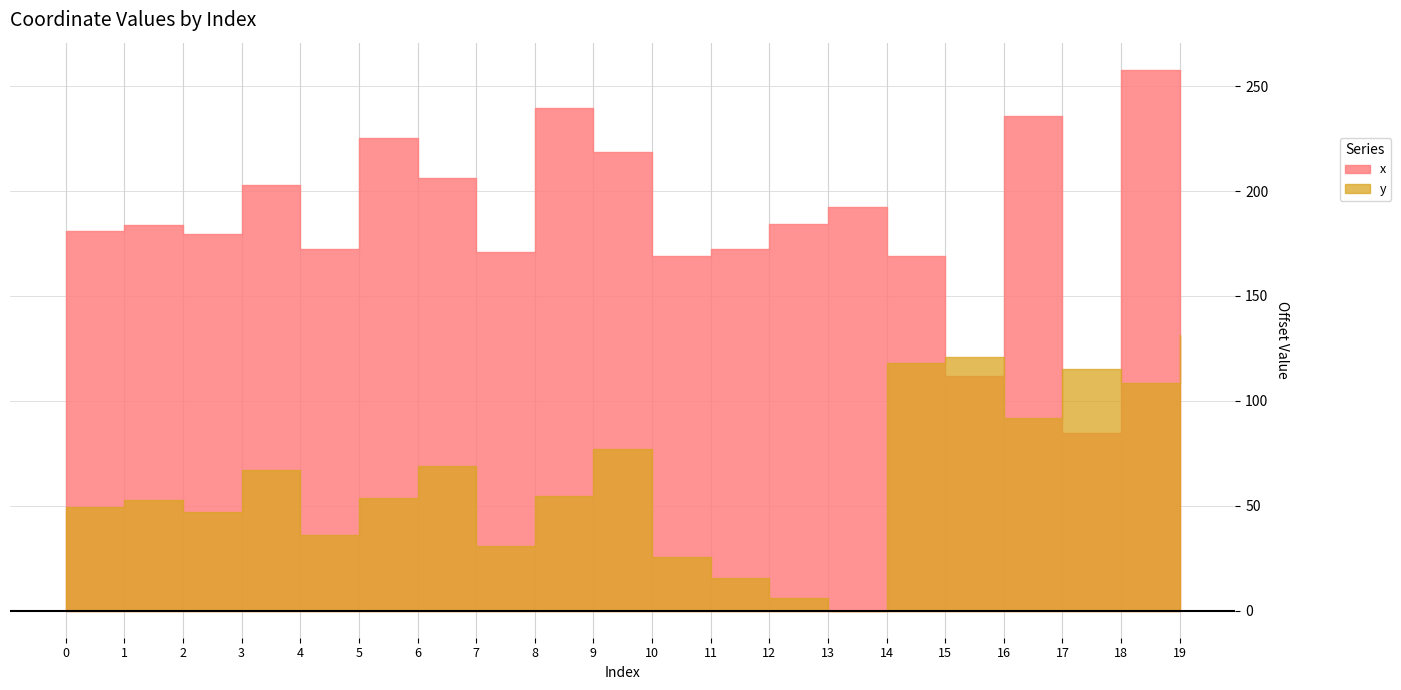

How many interior local peaks does the y series have?

6